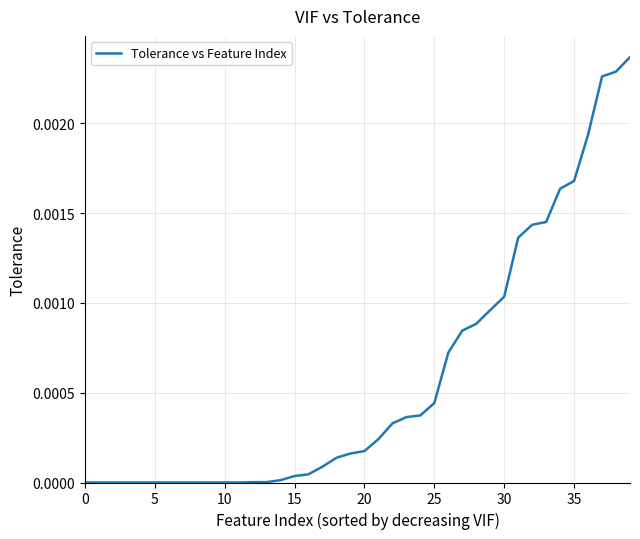

How many lines are shown in the chart?

1